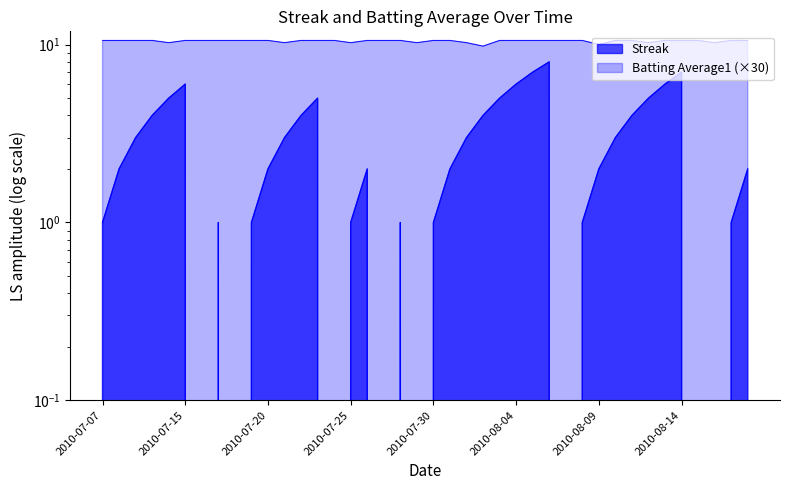

How many lines are shown in the chart?

2